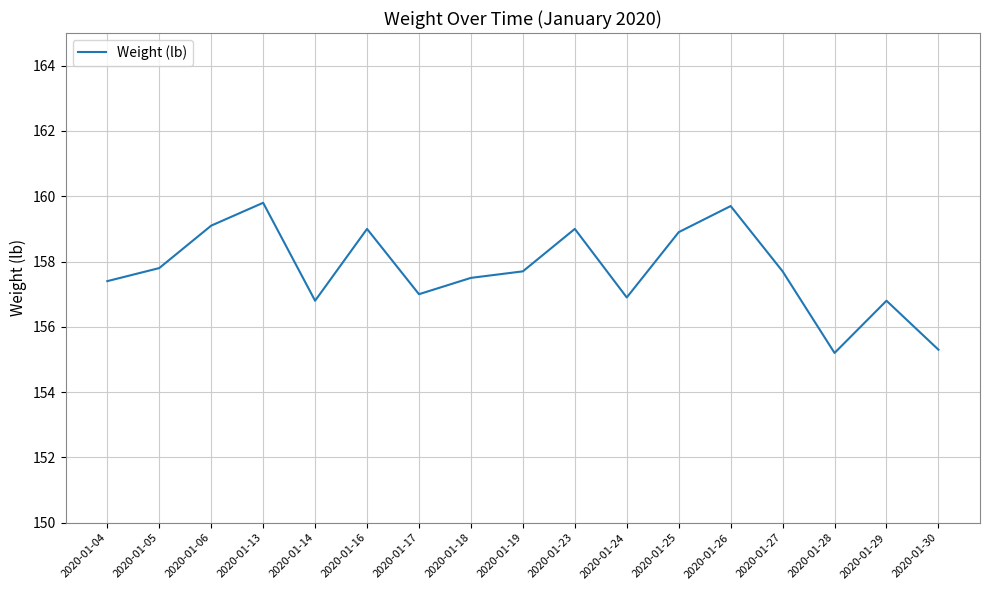

What is the minimum value shown in the chart?

155.2